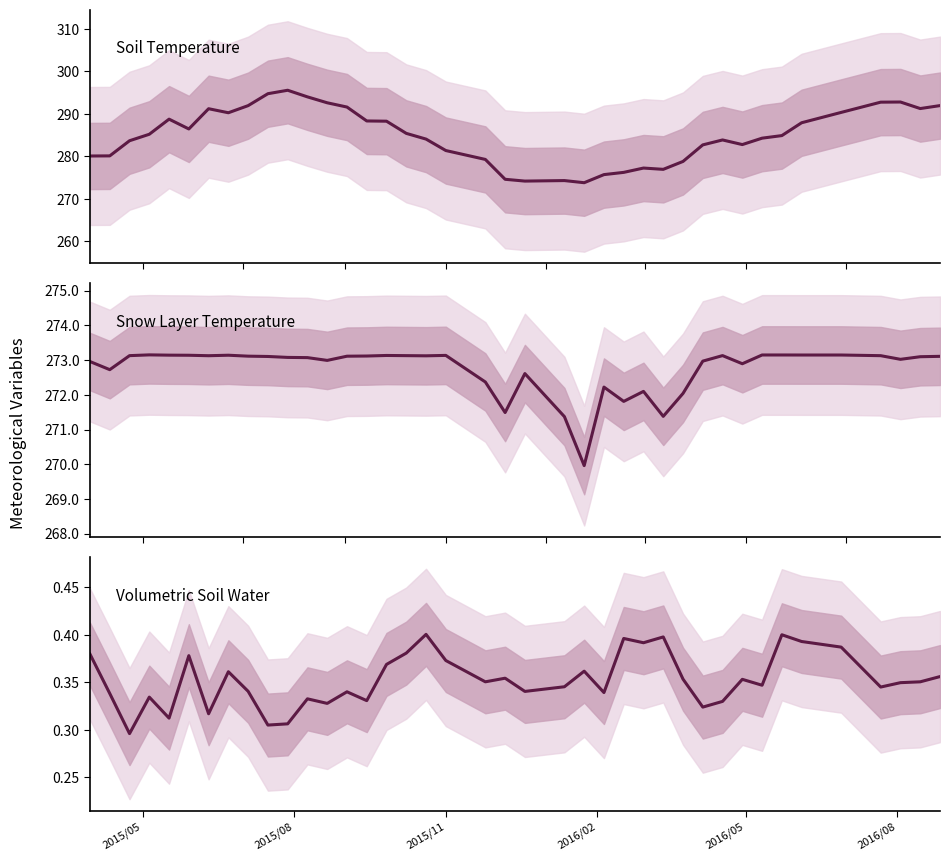

True or false: average_TemperatureOfSnowLayer and average_VolumetricSoilWaterLayer cross at least once.

False